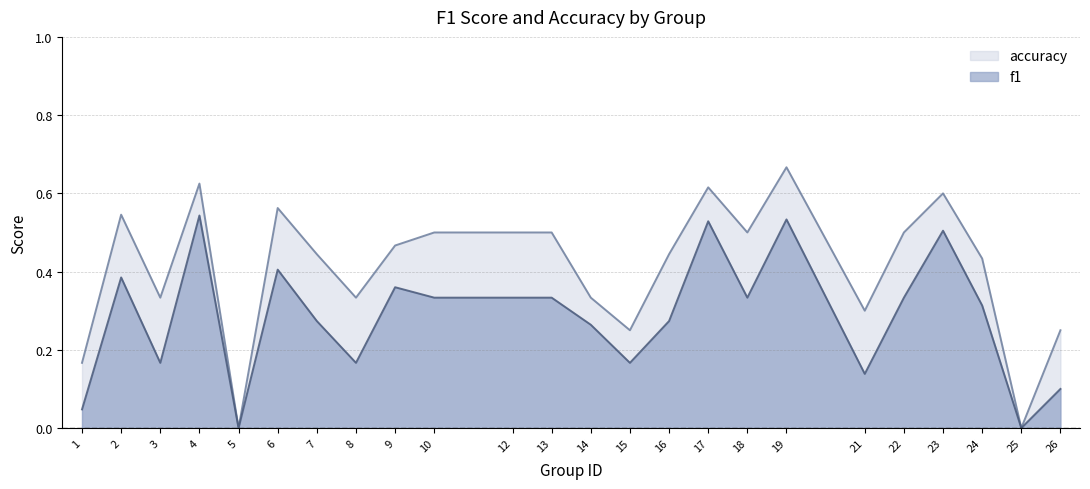

Where is f1 nearest to the value 0?

5